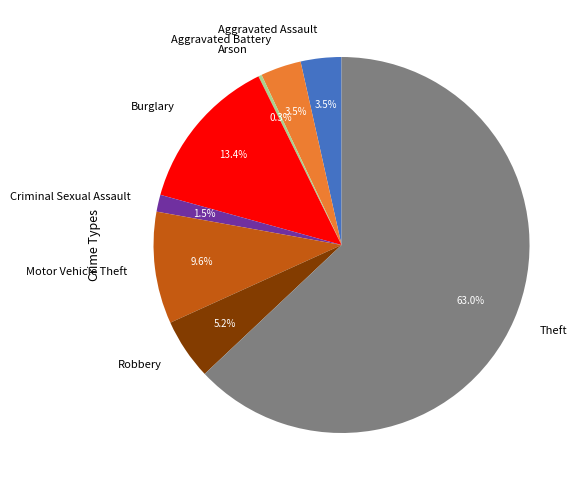

Which slice is the largest?

Theft